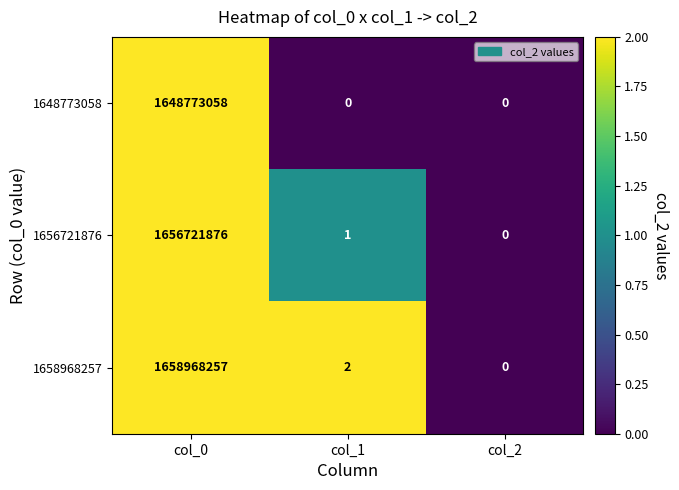

What is the spread (max minus min) of values at col_0?

10195199